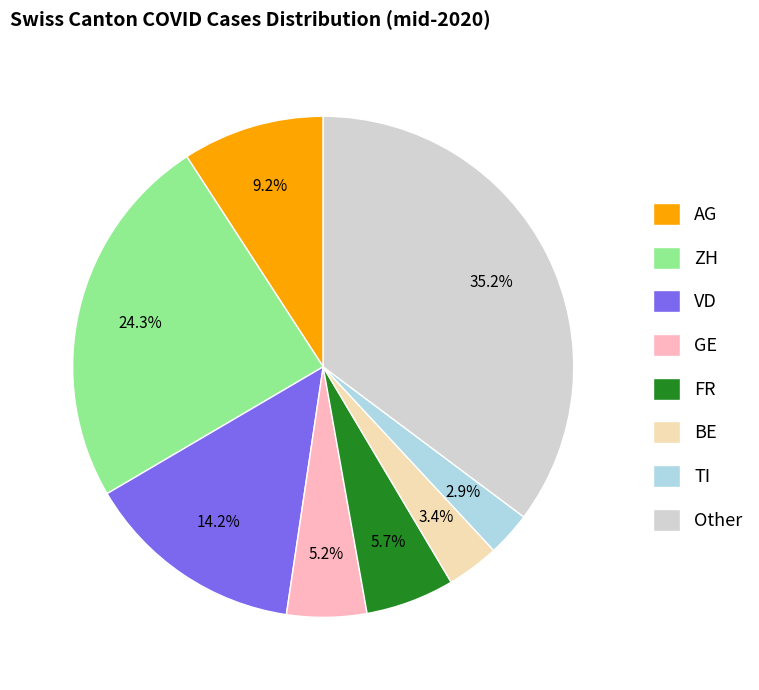

Does FR account for over 50% of the chart?

No